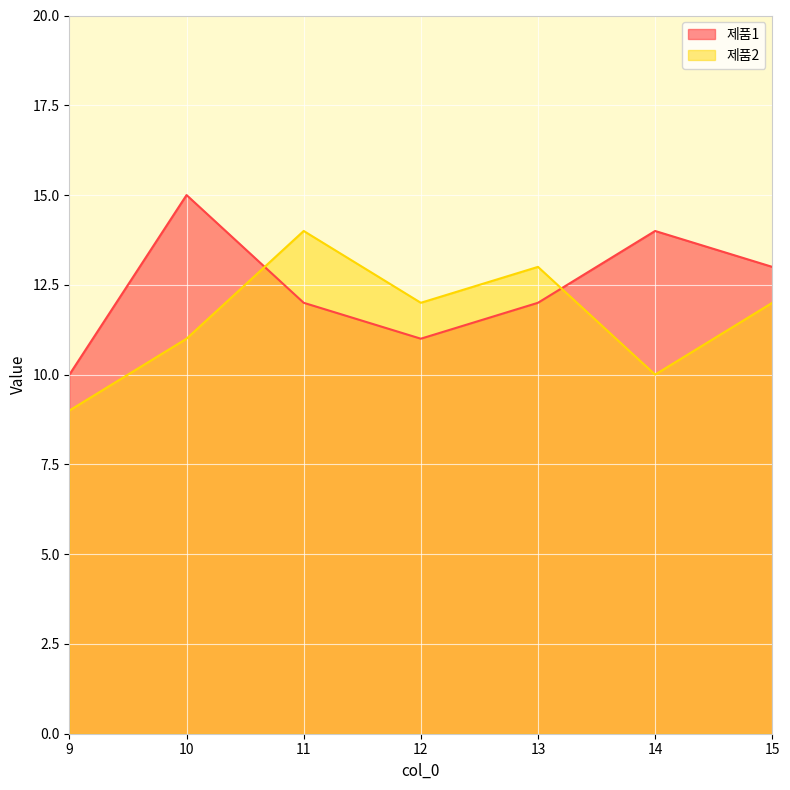

At how many categories does at least one series exceed 13?

3